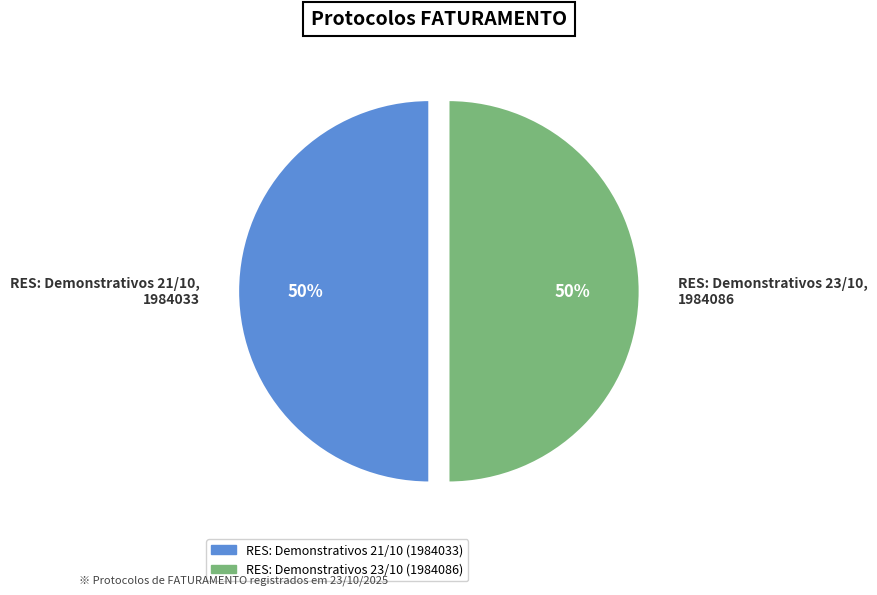

What percentage is the RES: Demonstrativos 21/10 slice, to the nearest percent?

50%